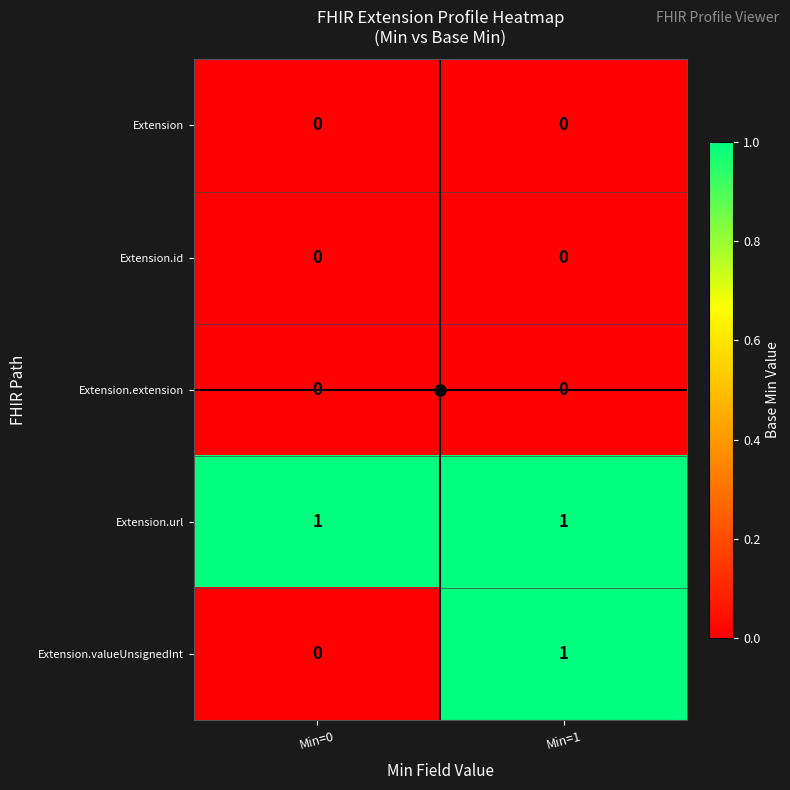

True or false: Extension.url has a value of 1 at Min=1.

True